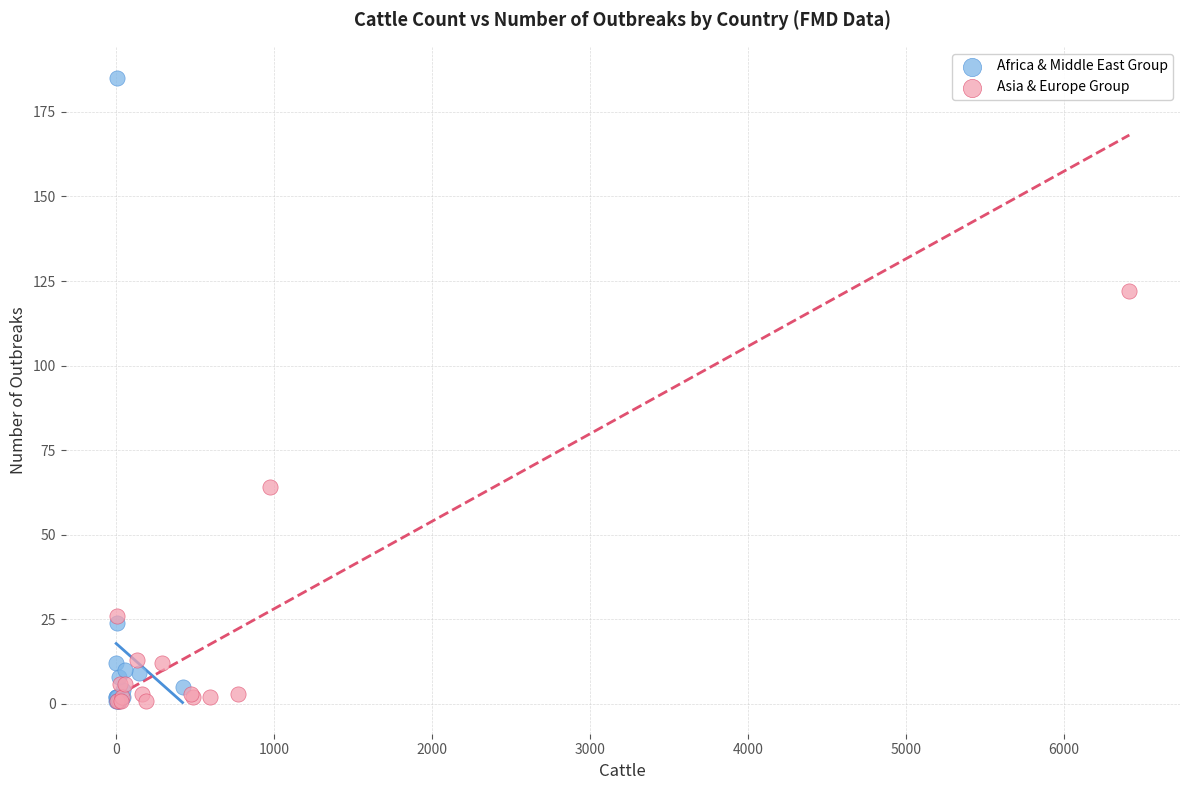

Which series has the largest Y range (max minus min)?

Africa & Middle East Group